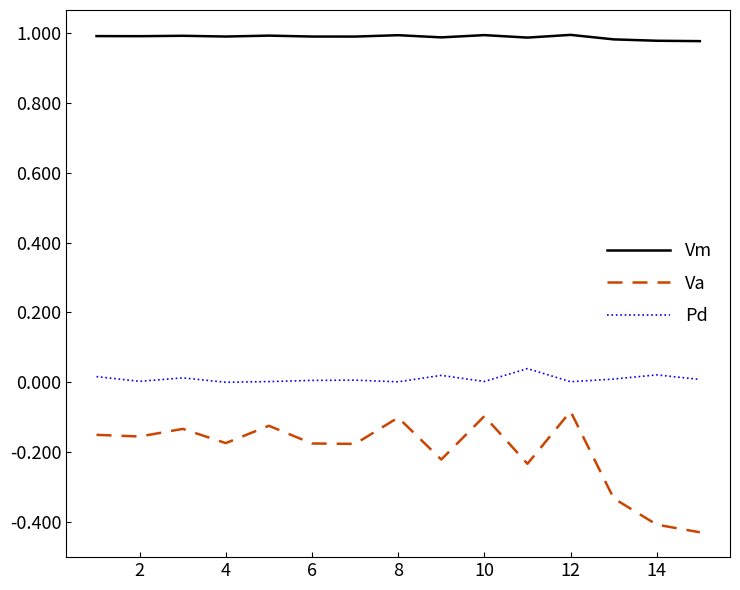

Rank the series by their average value, from lowest to highest.

Va, Pd, Vm